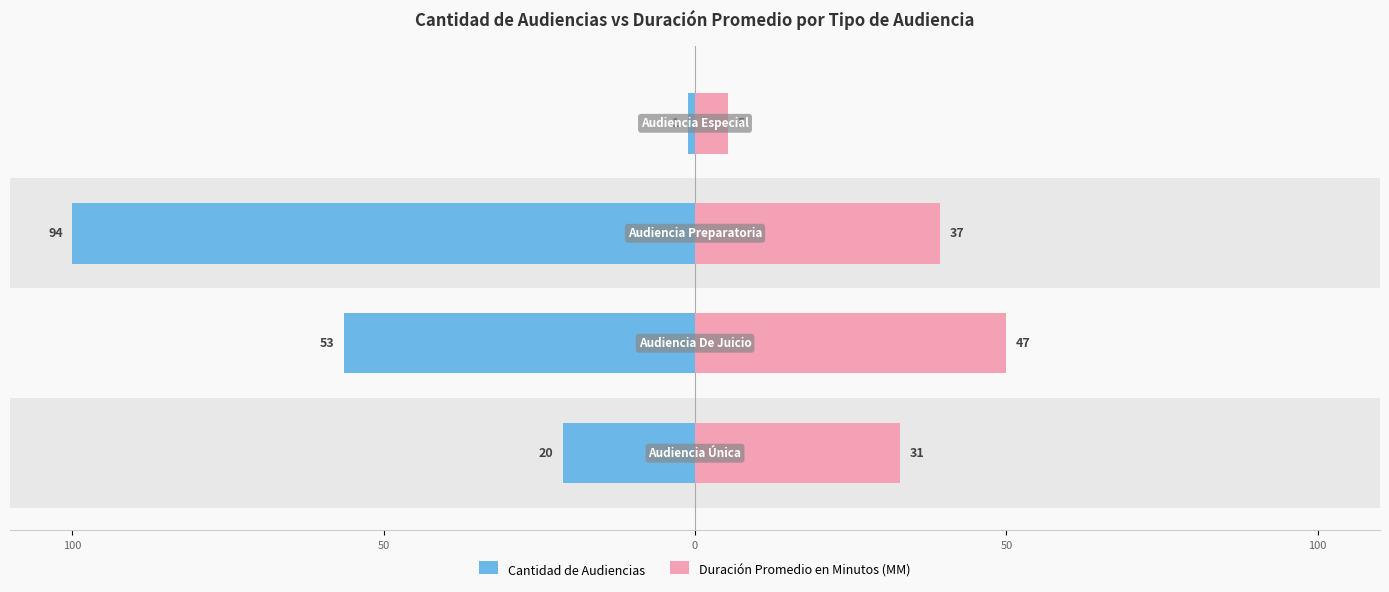

Are the bars grouped side by side (vs. stacked)?

Yes